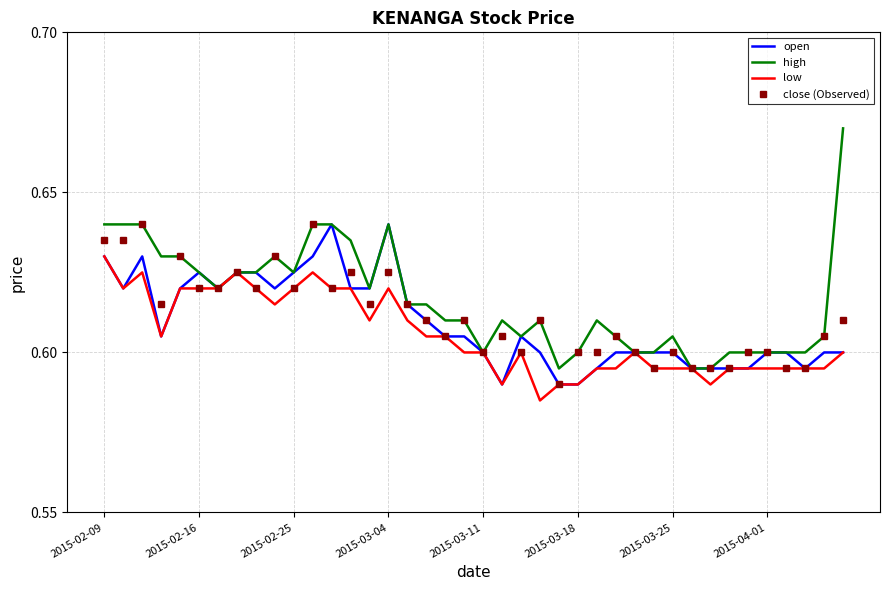

Which series has the largest range (max minus min)?

high